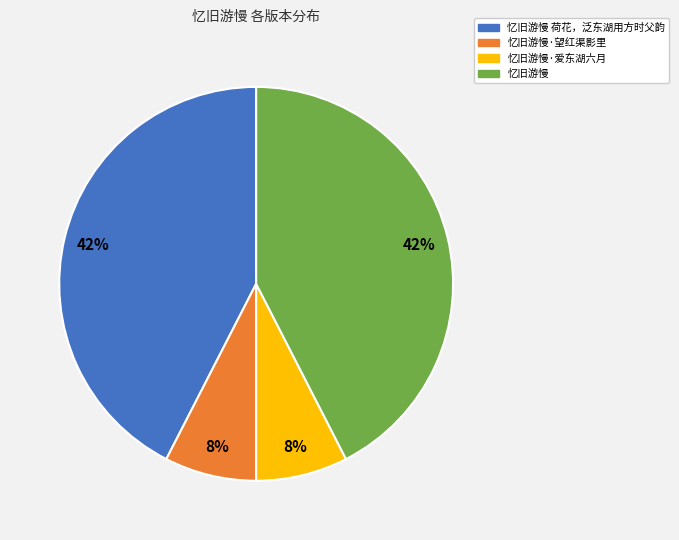

To the nearest percent, what portion does 忆旧游慢 荷花，泛东湖用方时父韵 represent?

42%